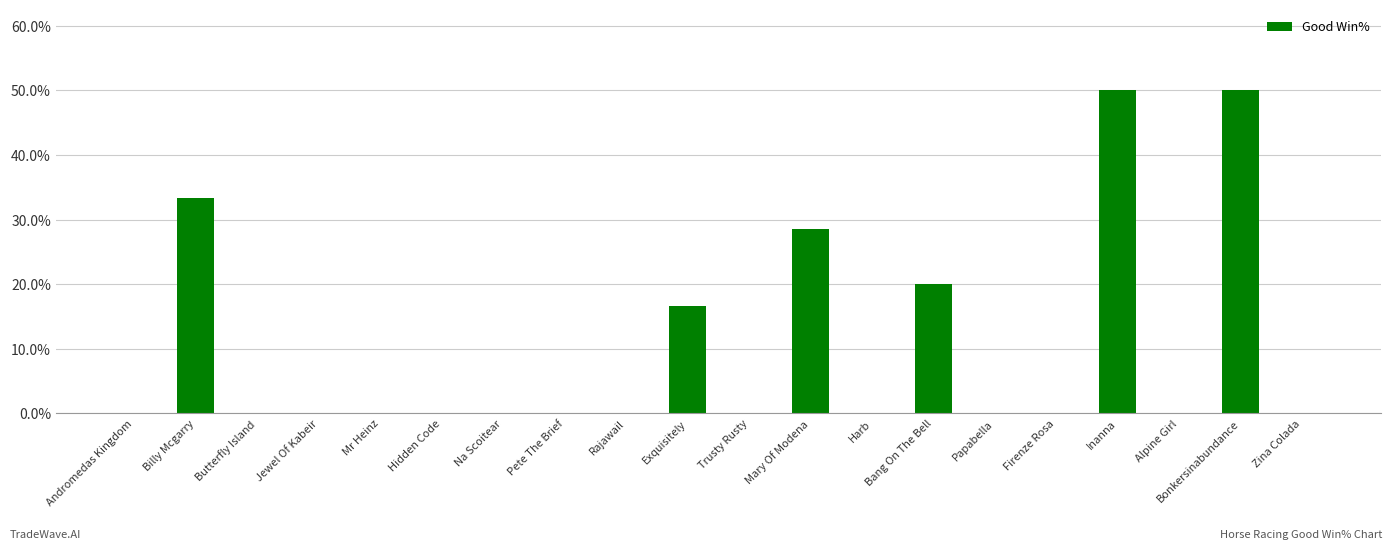

Between Jewel Of Kabeir and Mary Of Modena, which is larger?

Mary Of Modena